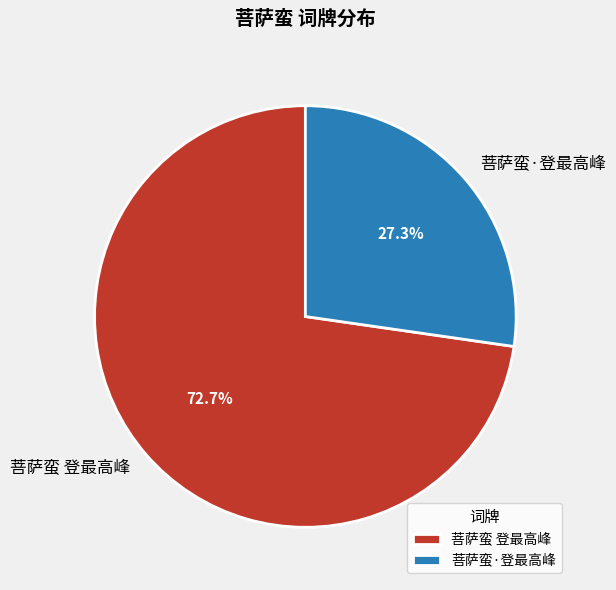

What percentage is the 菩萨蛮 登最高峰 slice, to the nearest percent?

73%